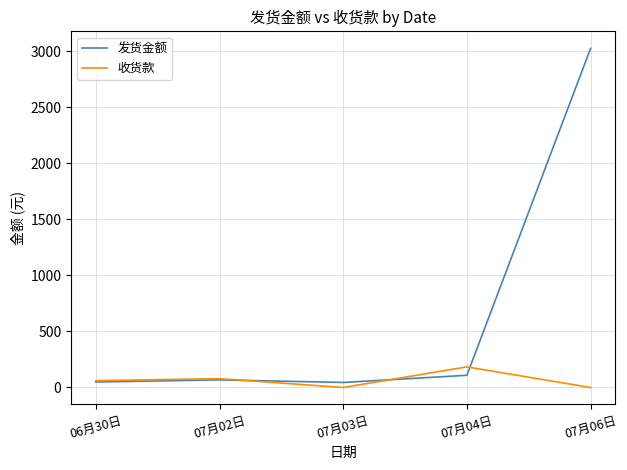

How many lines are shown in the chart?

2